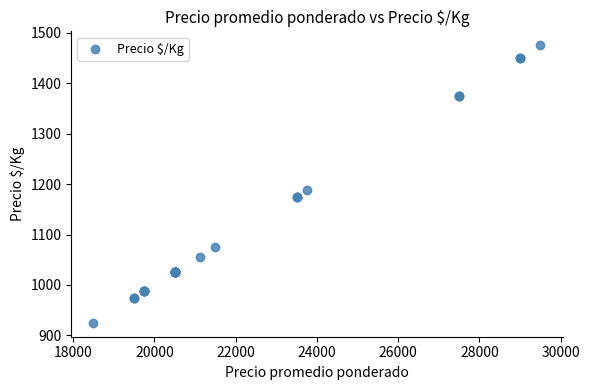

What Y value in the scatter plot is closest to 1200?

1188